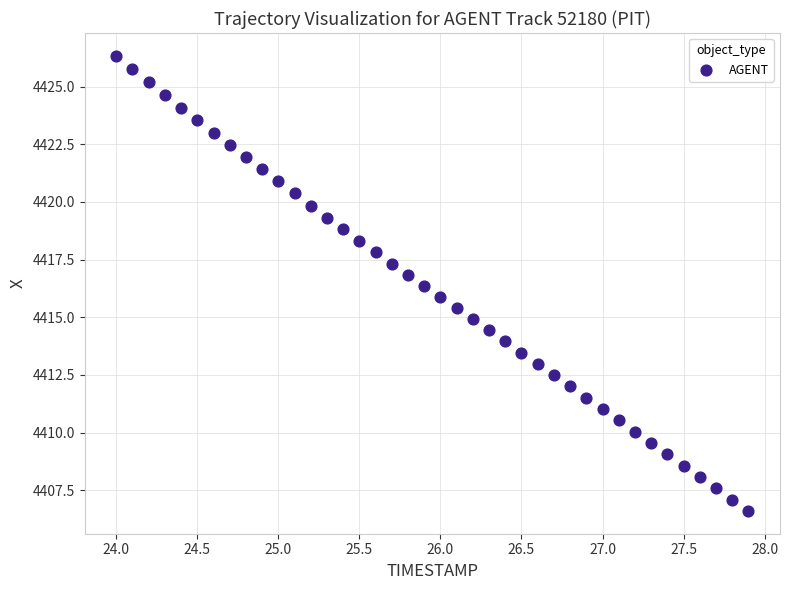

What is the range of Y values (max minus min)?

19.7